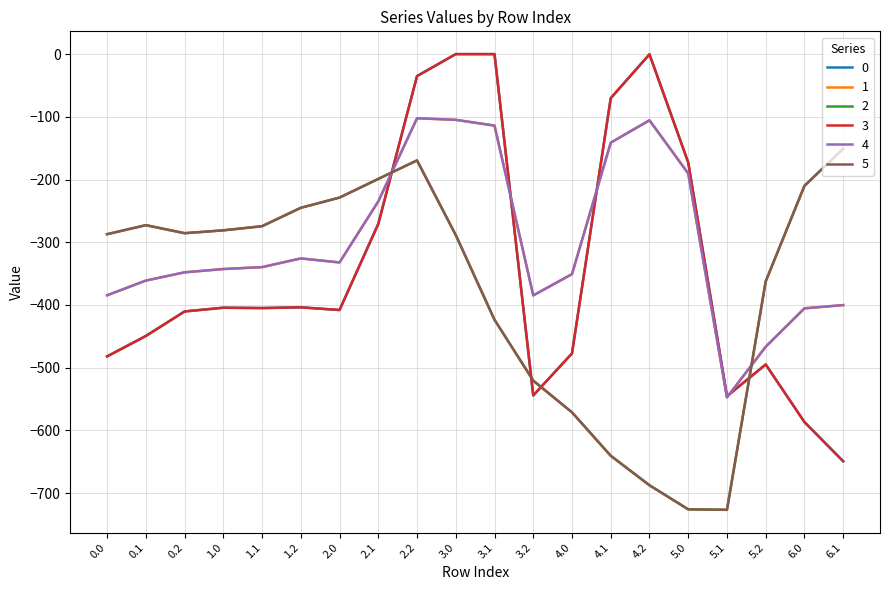

Is it true that 0 equals -482.0 at 0.0?

True